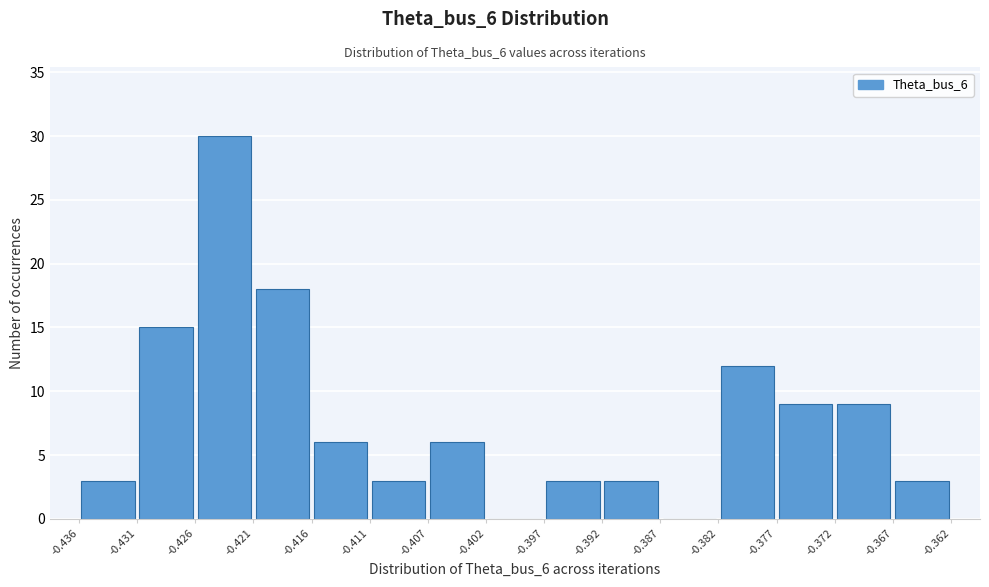

Reading left to right, list every bar in this chart as the range it spans on the x-axis followed by its height. The values are not printed on the chart, so give them approximately, as read against the axis.

-0.436 to -0.431: 3
-0.431 to -0.426: 15
-0.426 to -0.421: 30
-0.421 to -0.416: 18
-0.416 to -0.411: 6
-0.411 to -0.407: 3
-0.407 to -0.402: 6
-0.402 to -0.397: 0
-0.397 to -0.392: 3
-0.392 to -0.387: 3
-0.387 to -0.382: 0
-0.382 to -0.377: 12
-0.377 to -0.372: 9
-0.372 to -0.367: 9
-0.367 to -0.362: 3